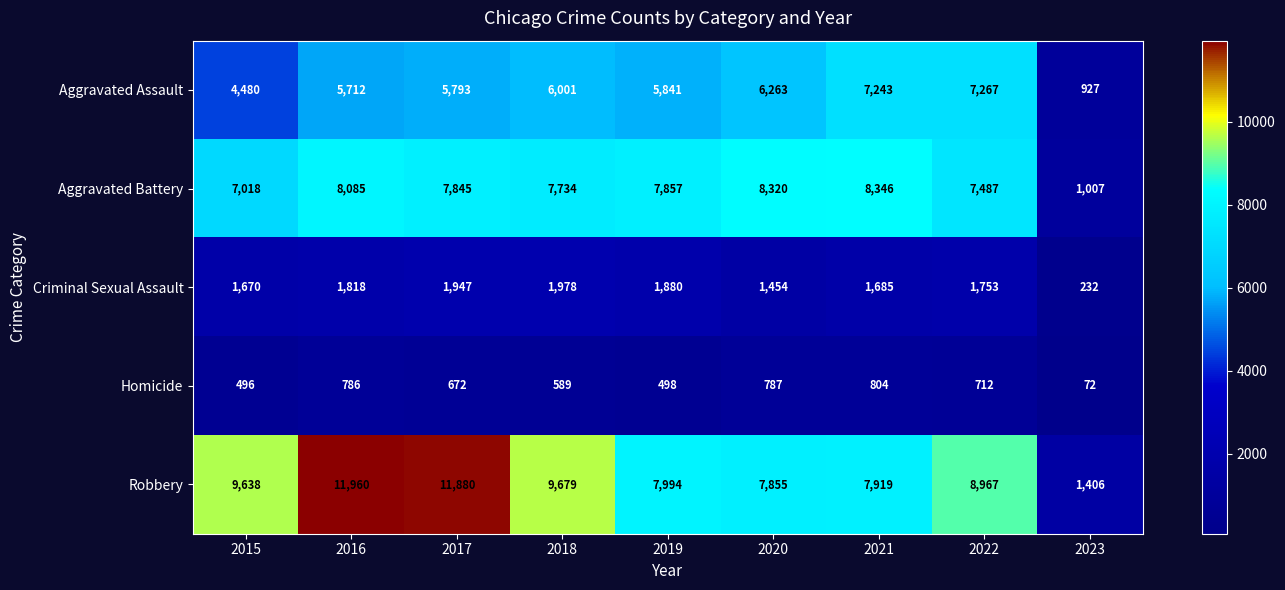

What is the approximate value of Aggravated Assault at 2016?

5712